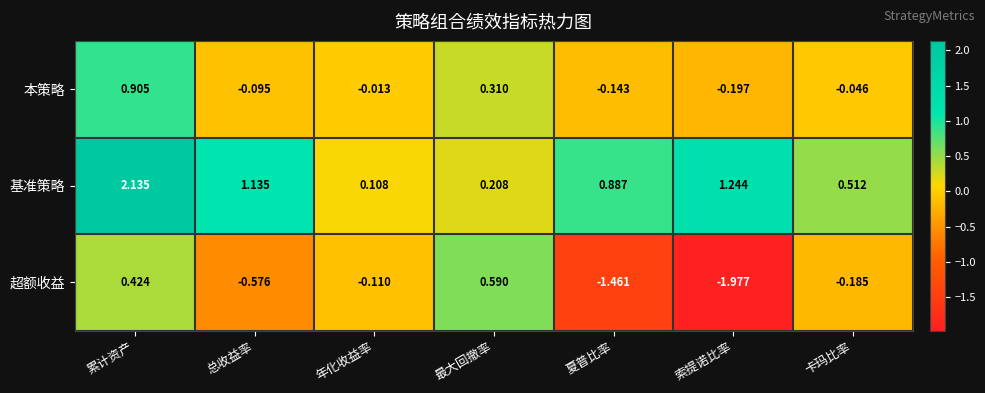

How many categories are shown in the chart?

7